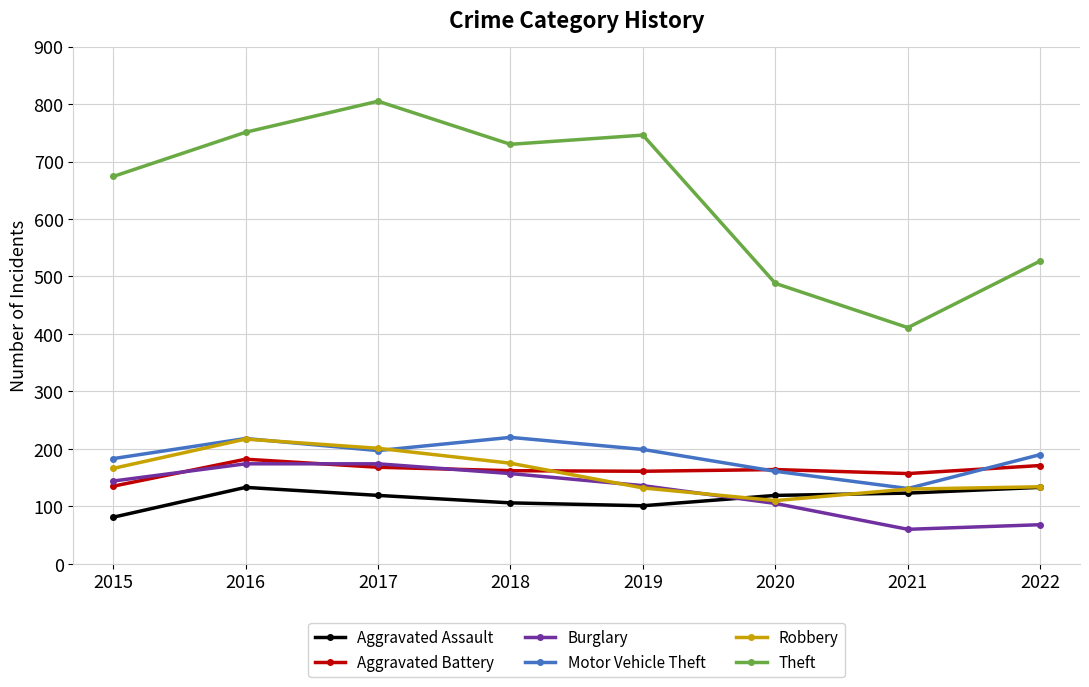

True or false: Motor Vehicle Theft and Theft intersect in this chart.

False